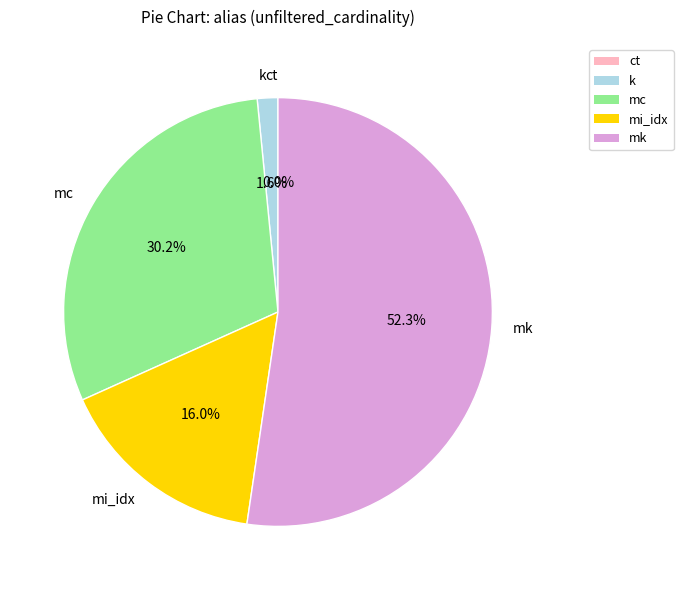

Between mi_idx and mk, which is larger?

mk